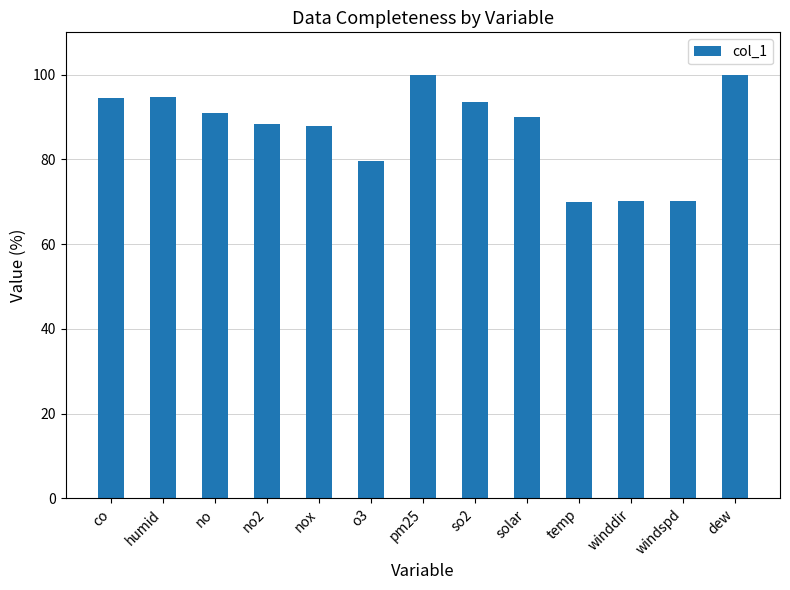

How many bars are there in total?

13